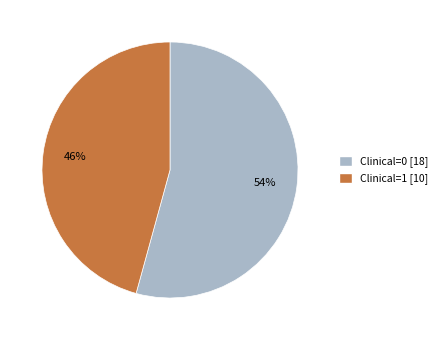

Is it true that Clinical=1 [10] is 55% of the pie?

False